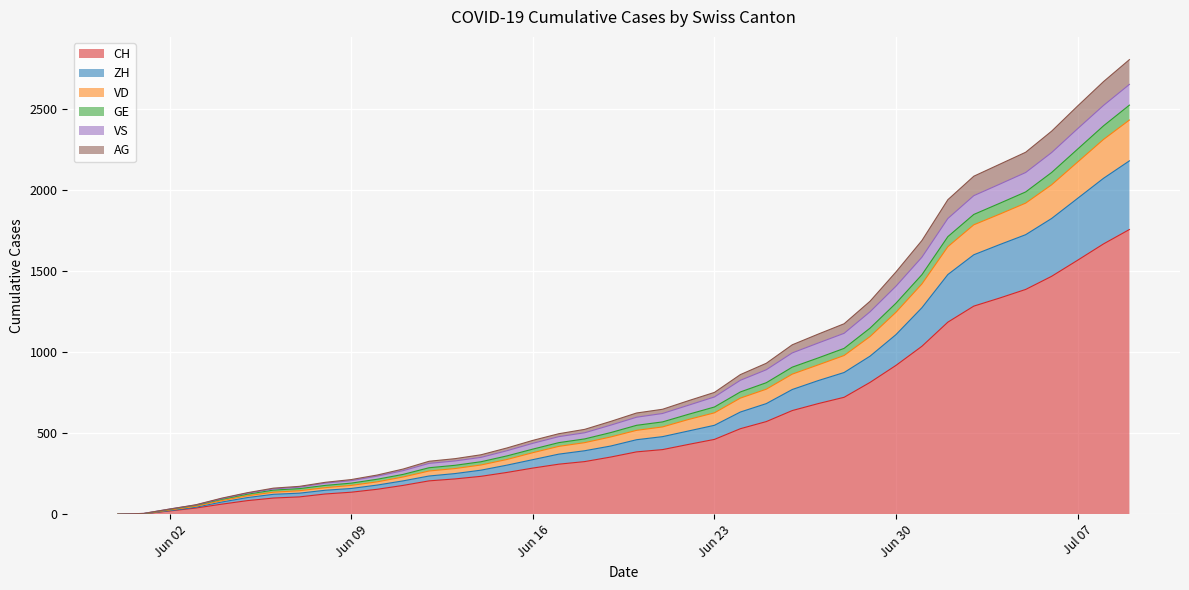

At which category is the sum across all series the highest?

2020-07-09